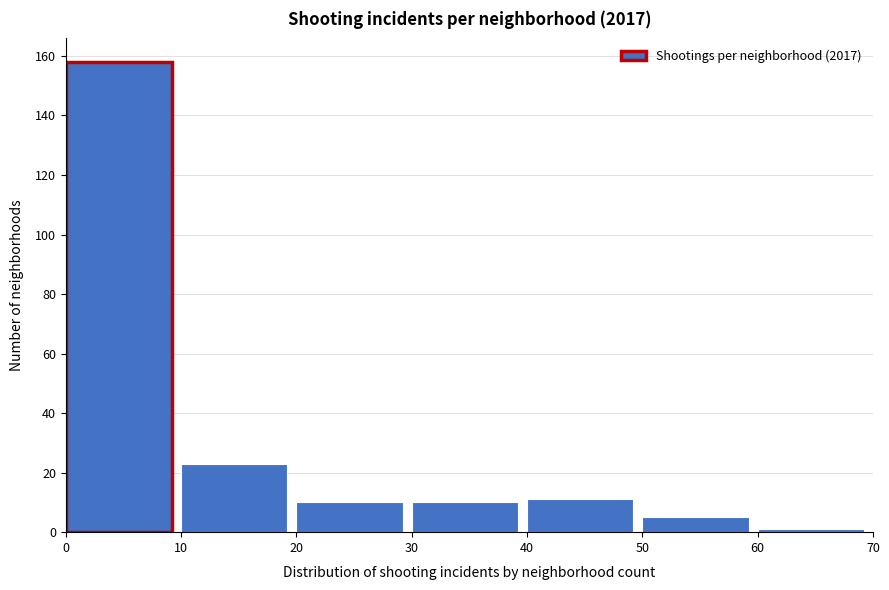

How tall is the bar that spans 30 to 40 on the x-axis? The values are not printed on the chart, so give them approximately, as read against the axis.

10